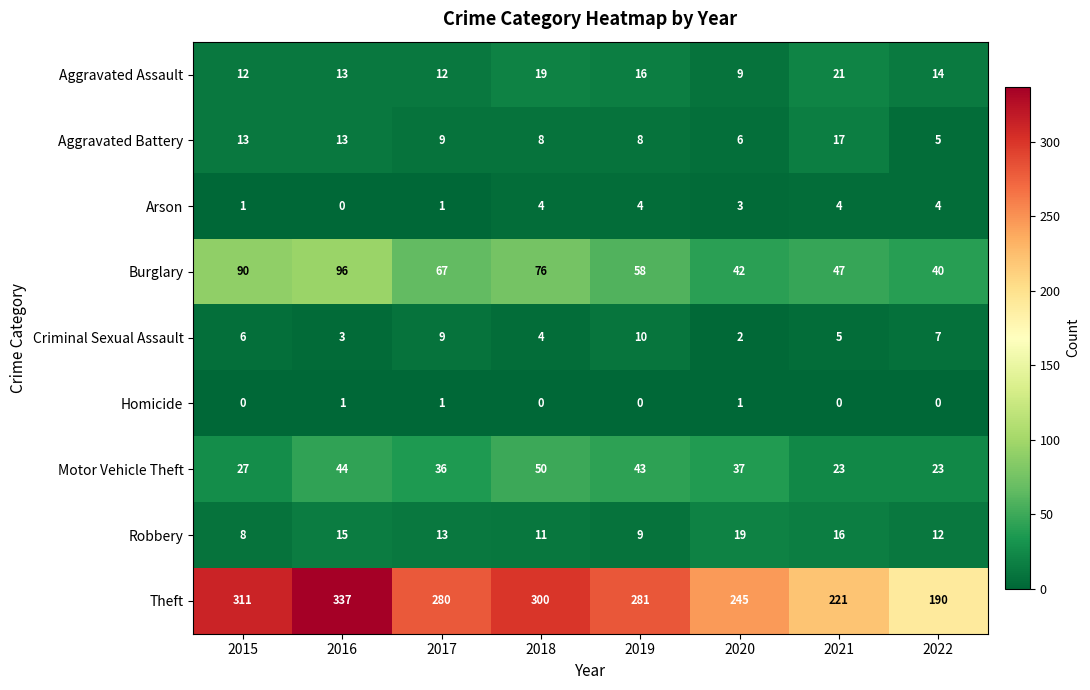

Rank the series by their maximum value, from highest to lowest.

Theft, Burglary, Motor Vehicle Theft, Aggravated Assault, Robbery, Aggravated Battery, Criminal Sexual Assault, Arson, Homicide